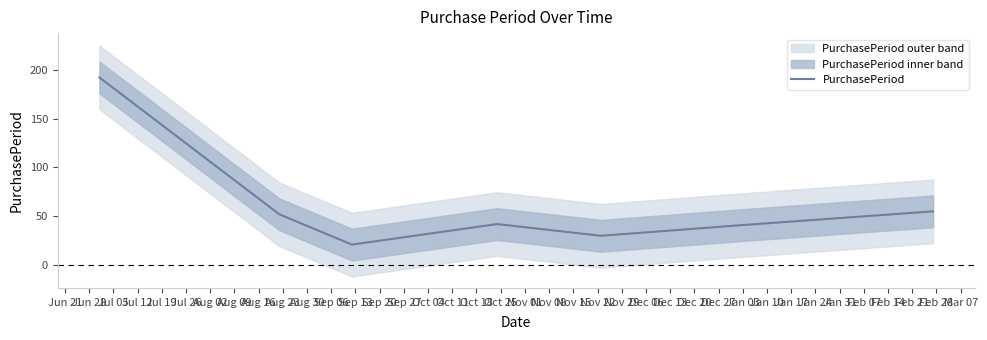

What is the maximum value for PurchasePeriod?

192